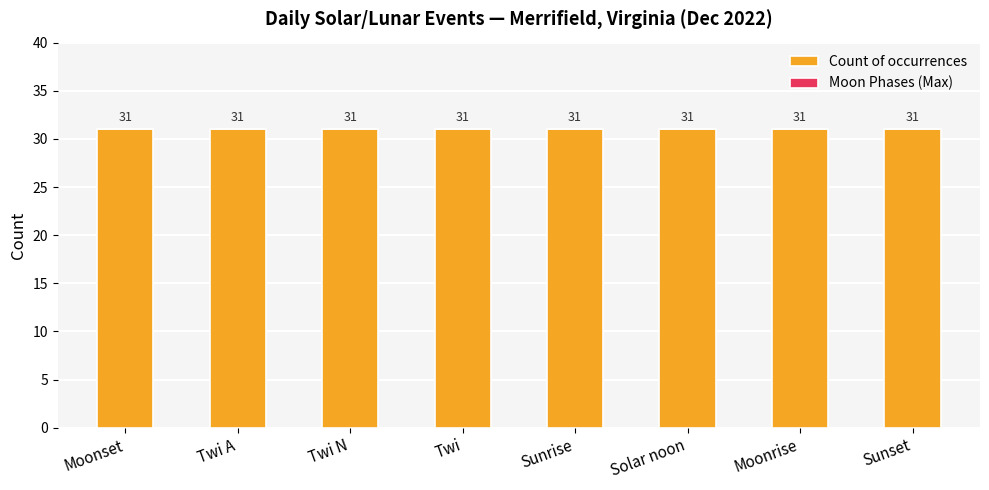

Count the number of data series in this chart.

2